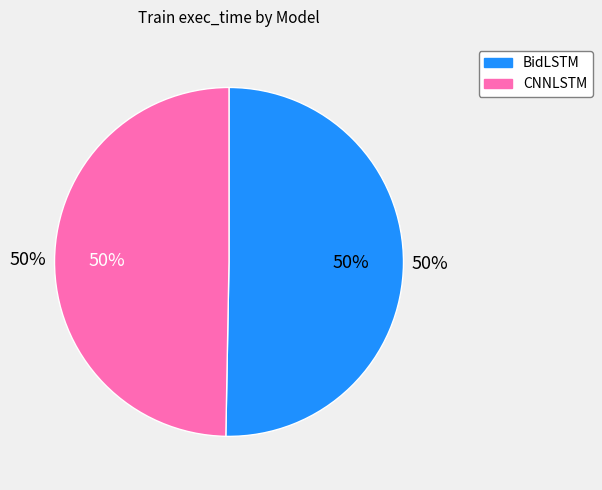

Which slice is the largest?

BidLSTM(500,30,8)